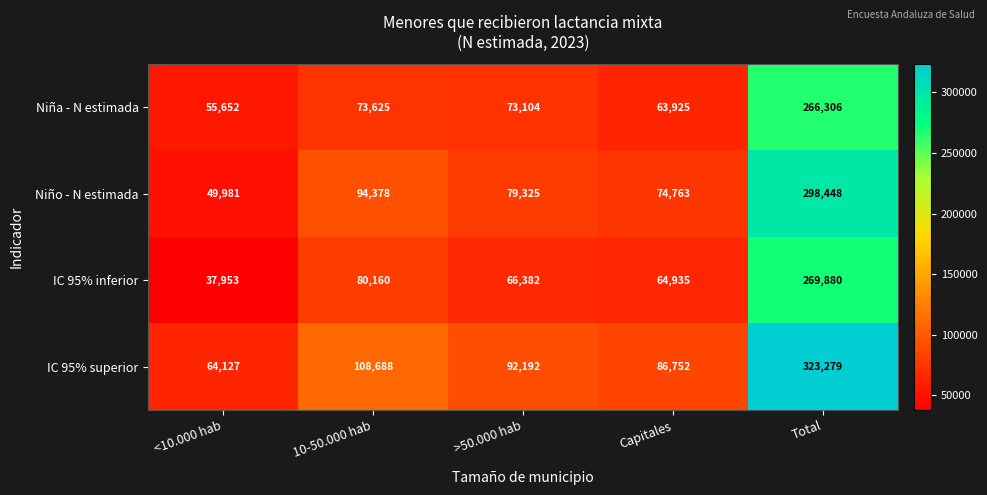

How many data points in IC 95% superior are less than 92192?

2